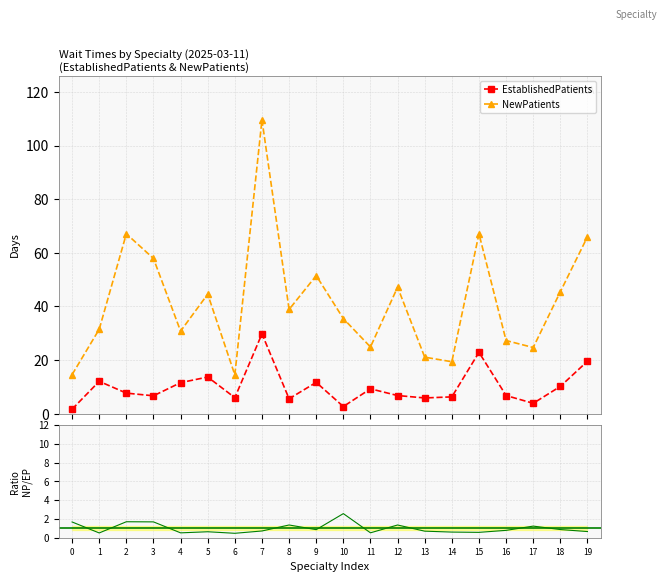

What is the lowest value of the NewPatients series?

14.5